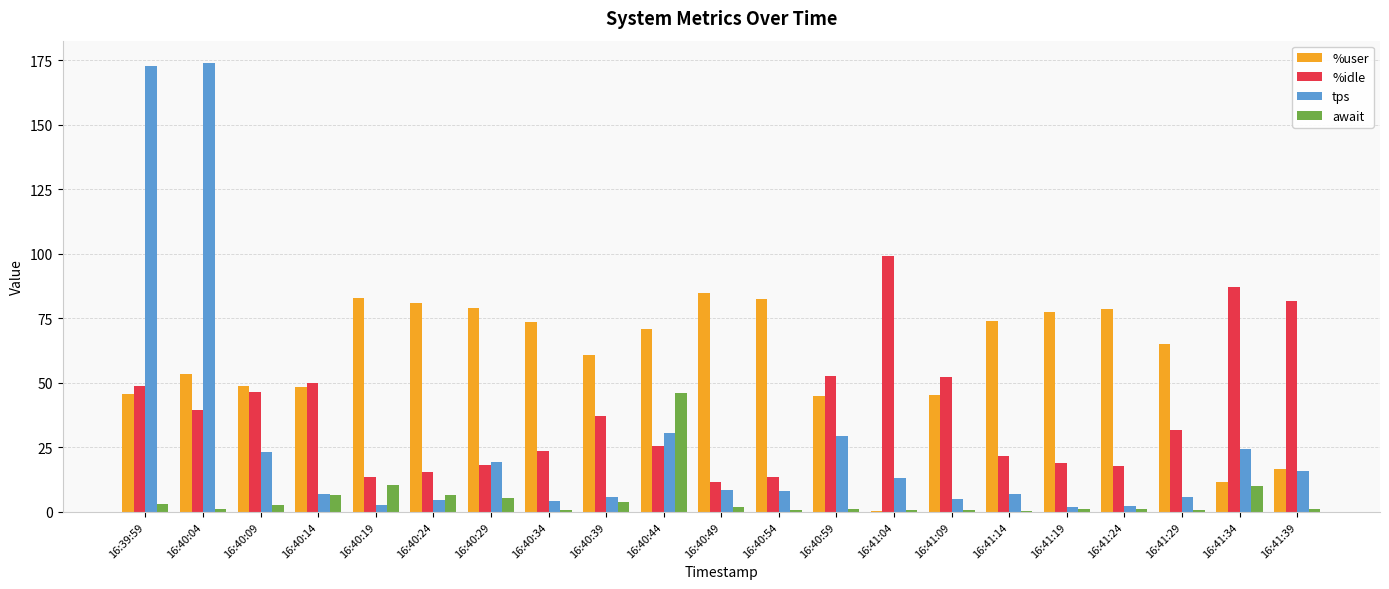

What is the total value across all series at 16:41:34?

133.0